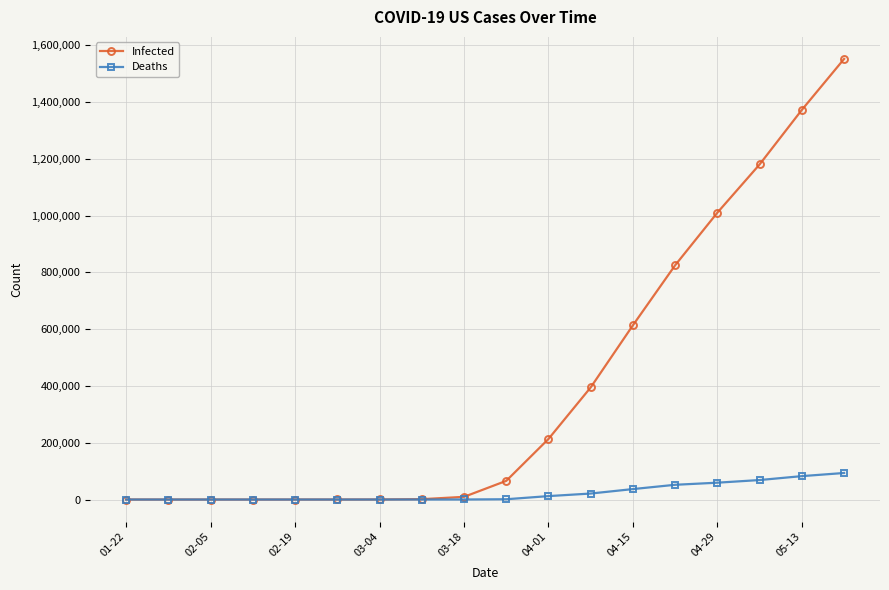

Which series has the widest spread of values?

Infected